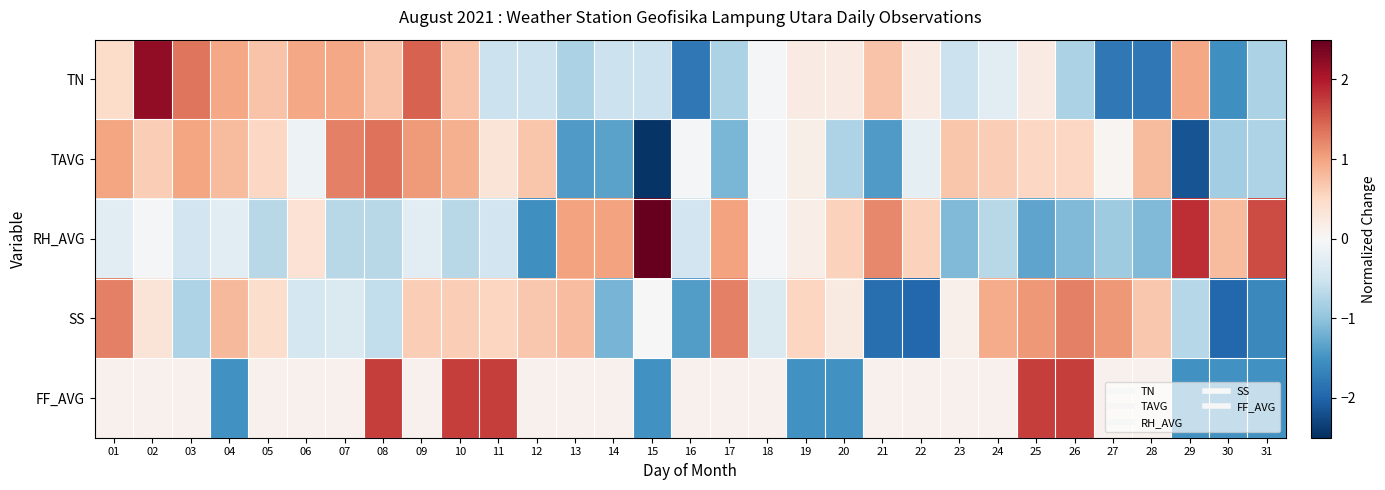

How many distinct data groups are displayed?

5